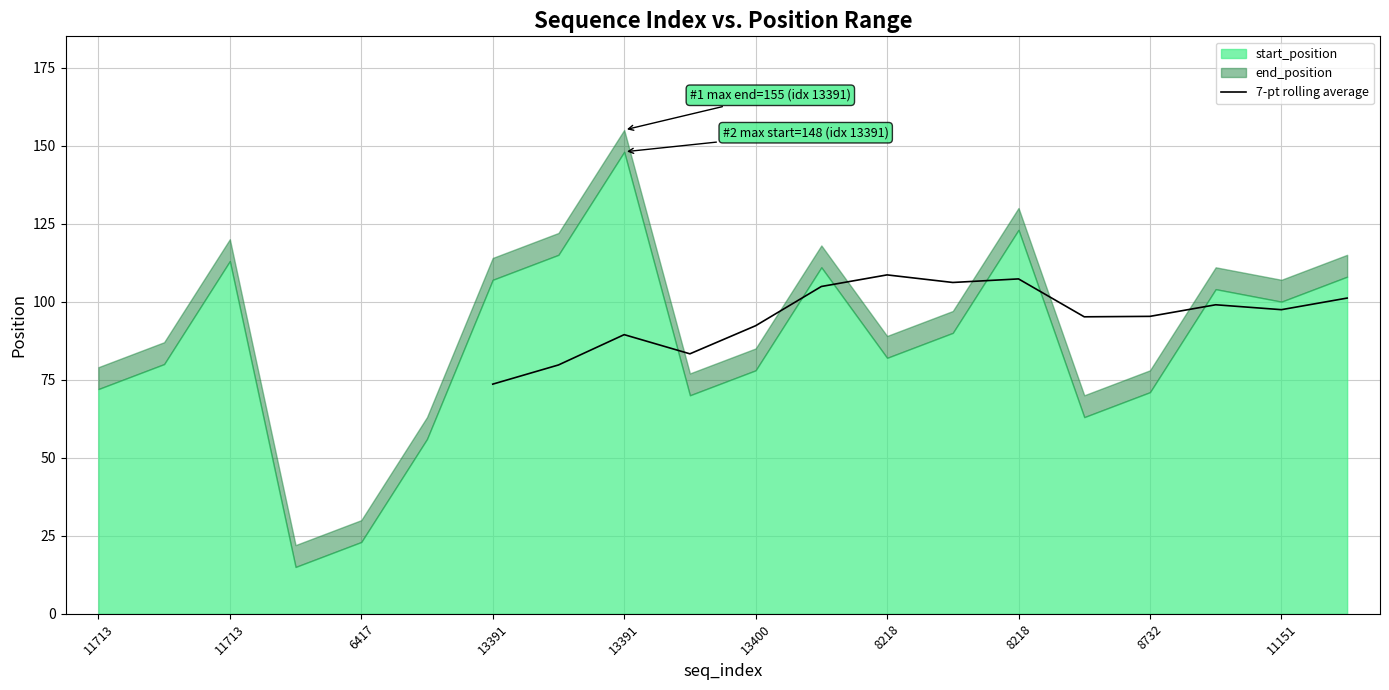

At which category does the chart reach its minimum across all series?

13391